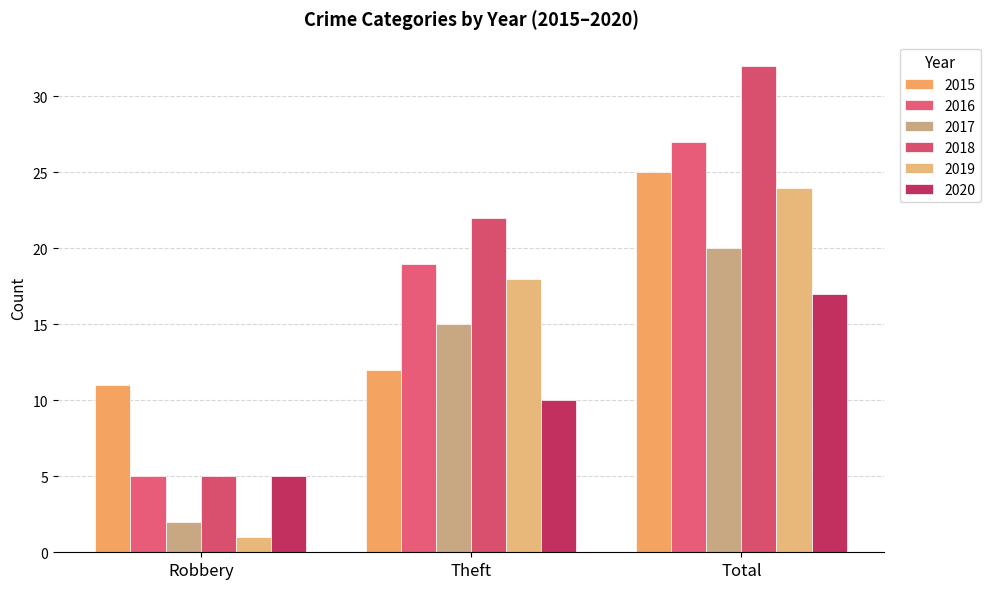

Where does the 2018 series first go above 22?

Total